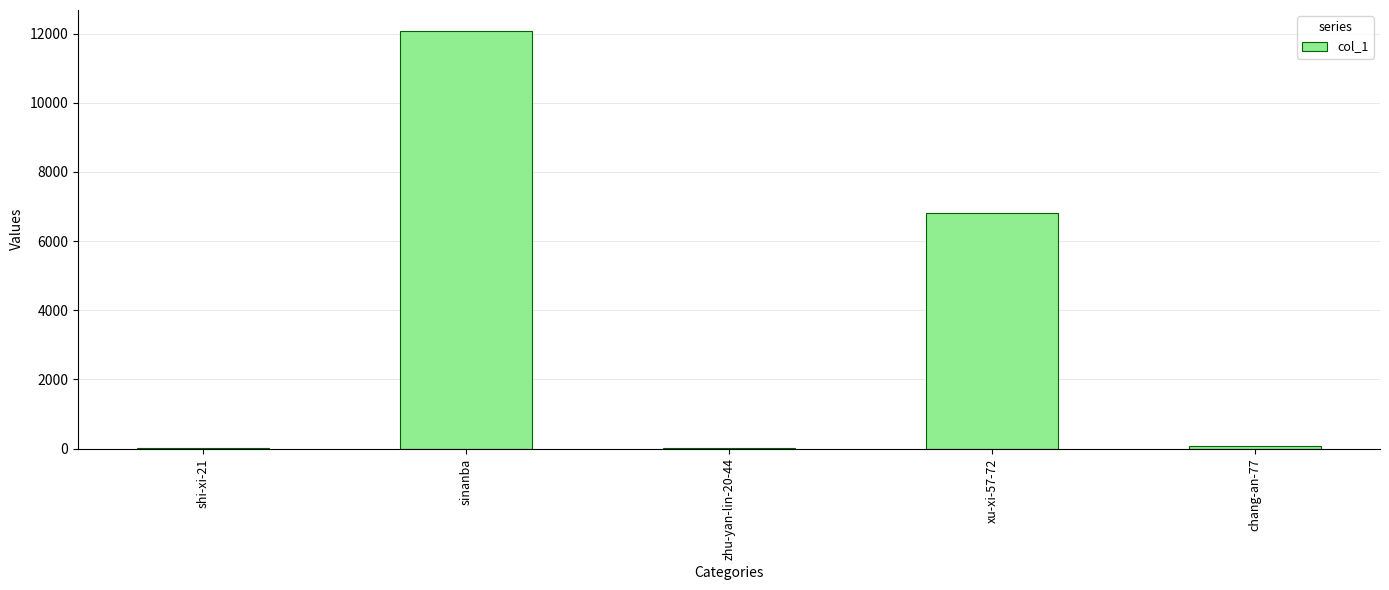

Which label corresponds to the largest value in the chart?

sinanba